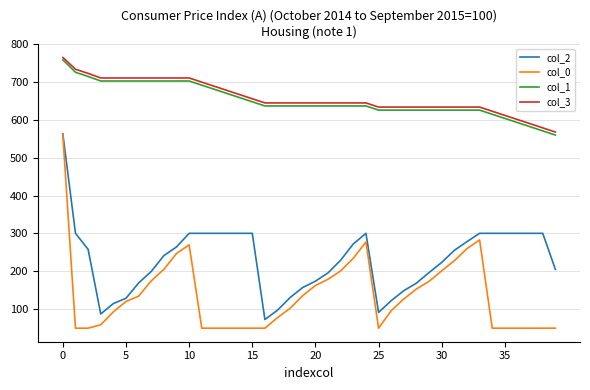

True or false: col_1 and col_0 cross at least once.

False